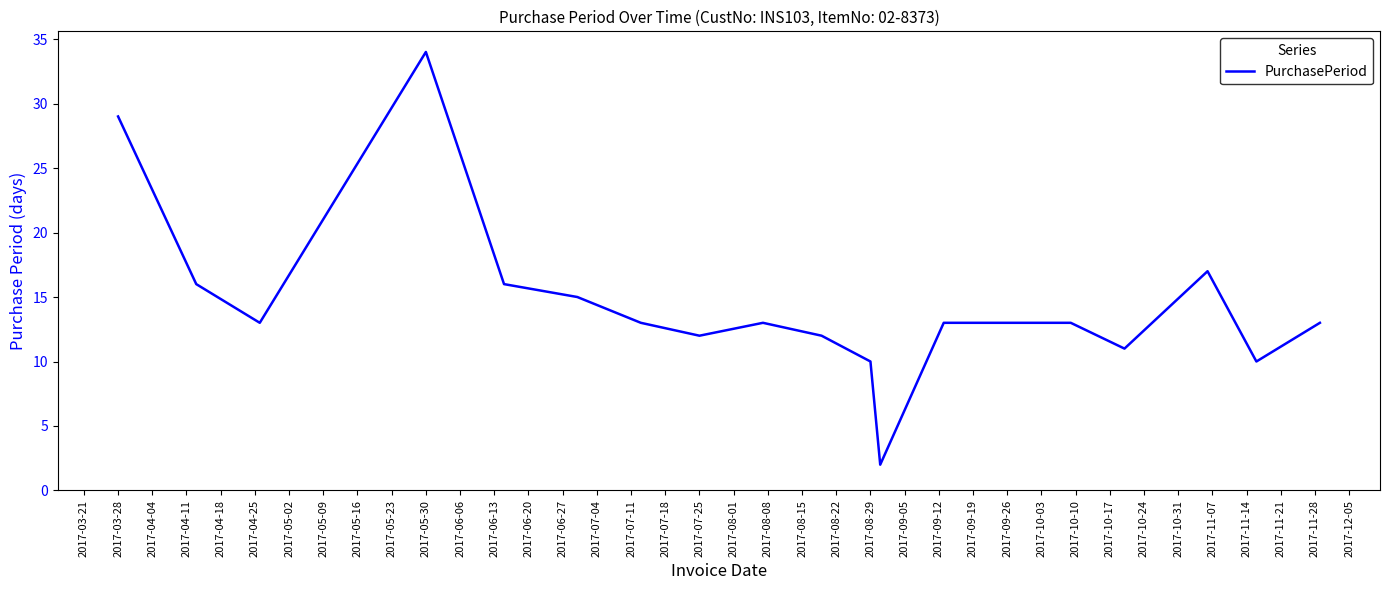

Does the chart display data point markers on the line(s)?

No